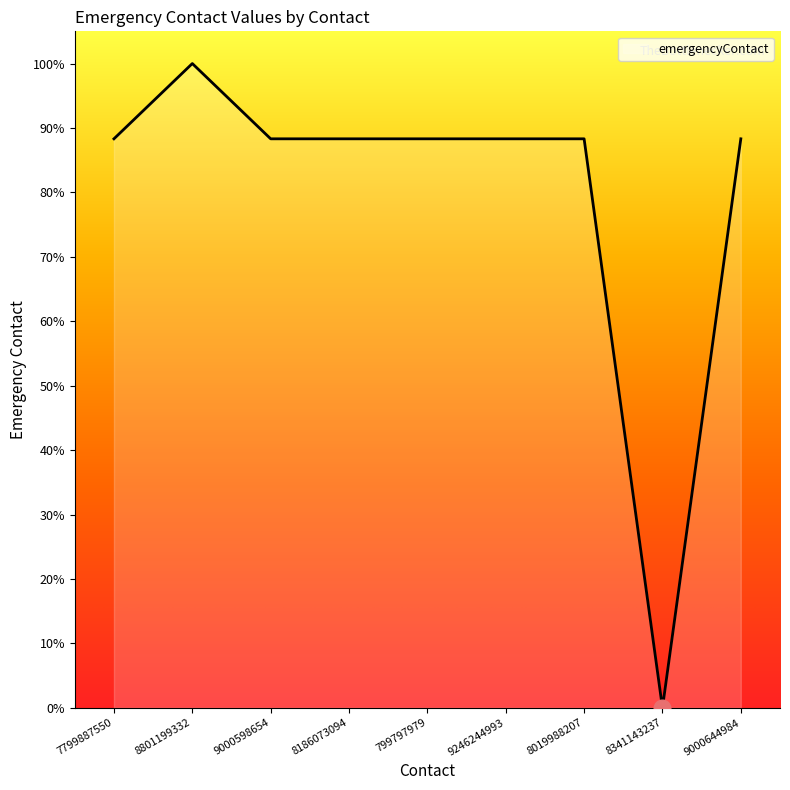

The value at 799797979 is 52.9. True or false?

False